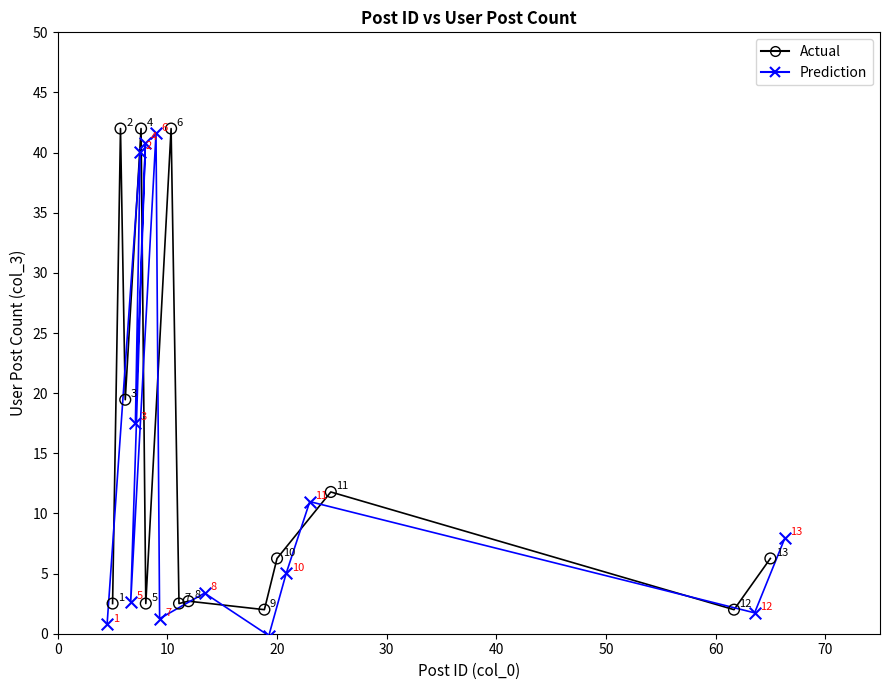

What are all the series names shown in the legend?

Actual, Prediction